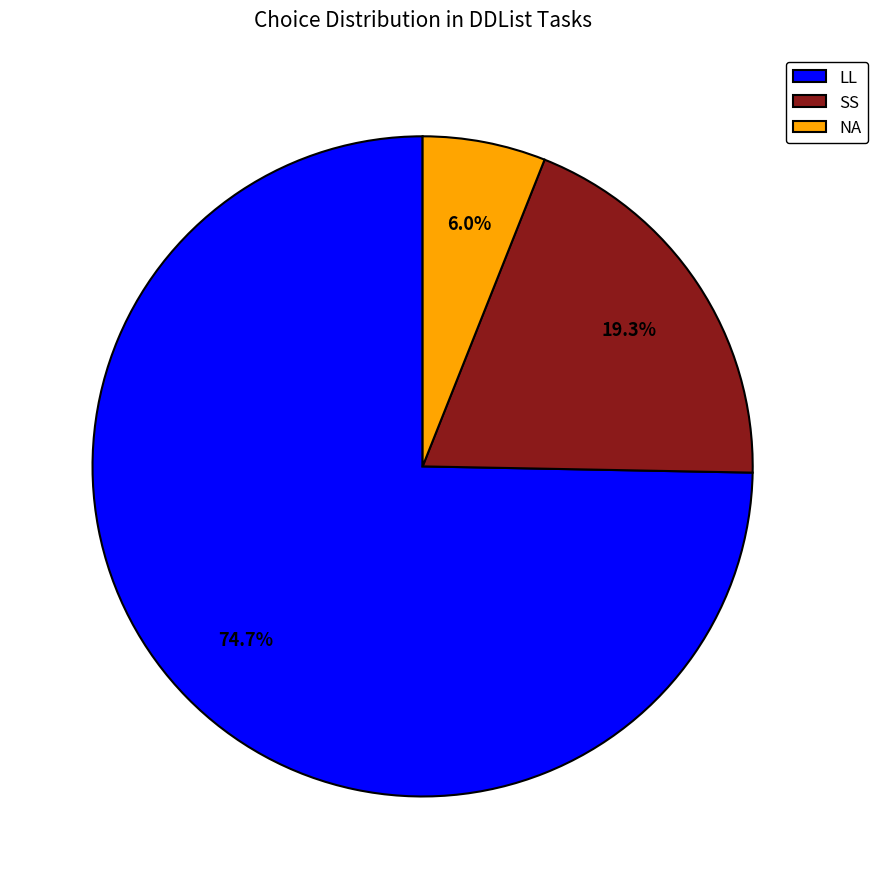

What is the smallest slice in the pie chart?

NA